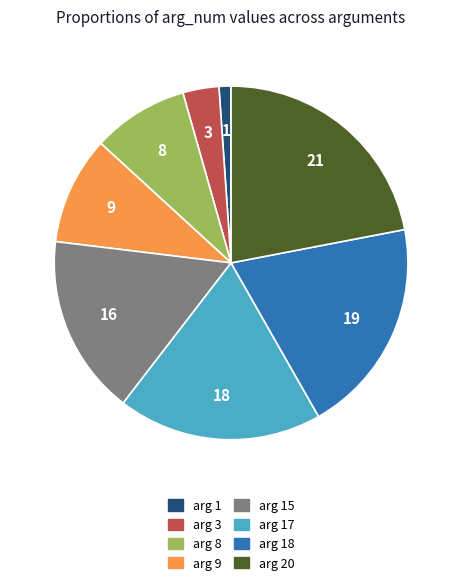

Is there any slice that represents more than half of the pie?

No